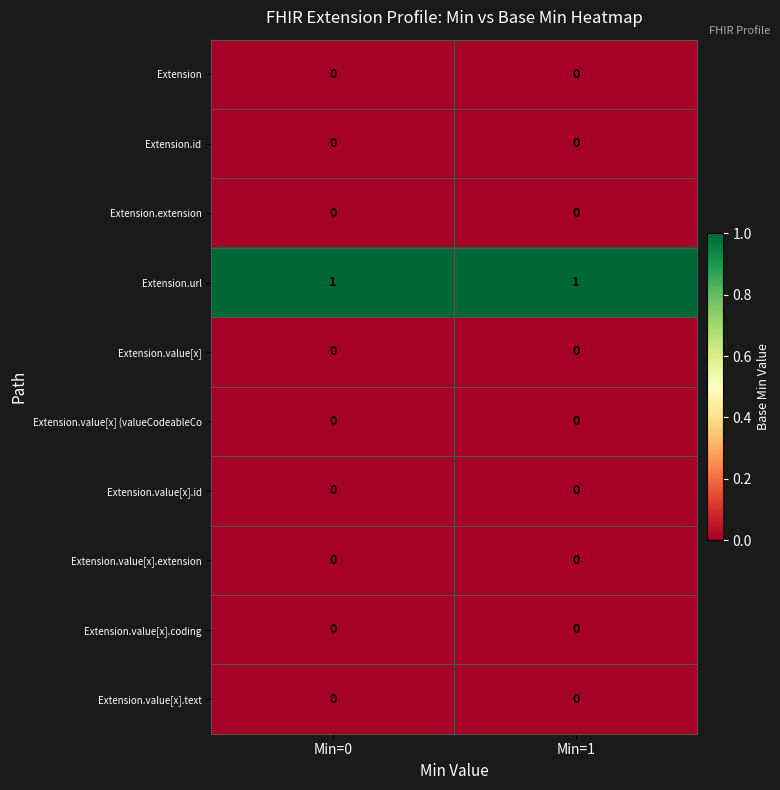

True or false: Extension.value[x].id has a value of 0 at Min=0.

True